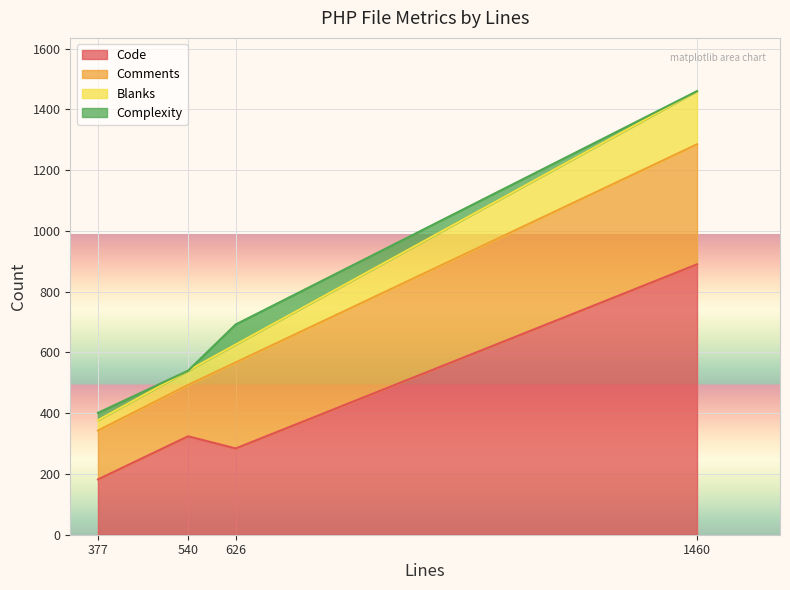

Where is Code nearest to the value 536?

540